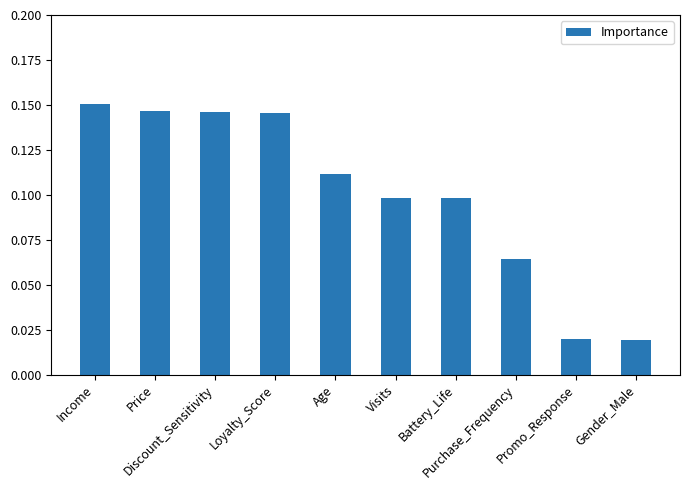

What is the change in value from Income to Gender_Male?

-0.1